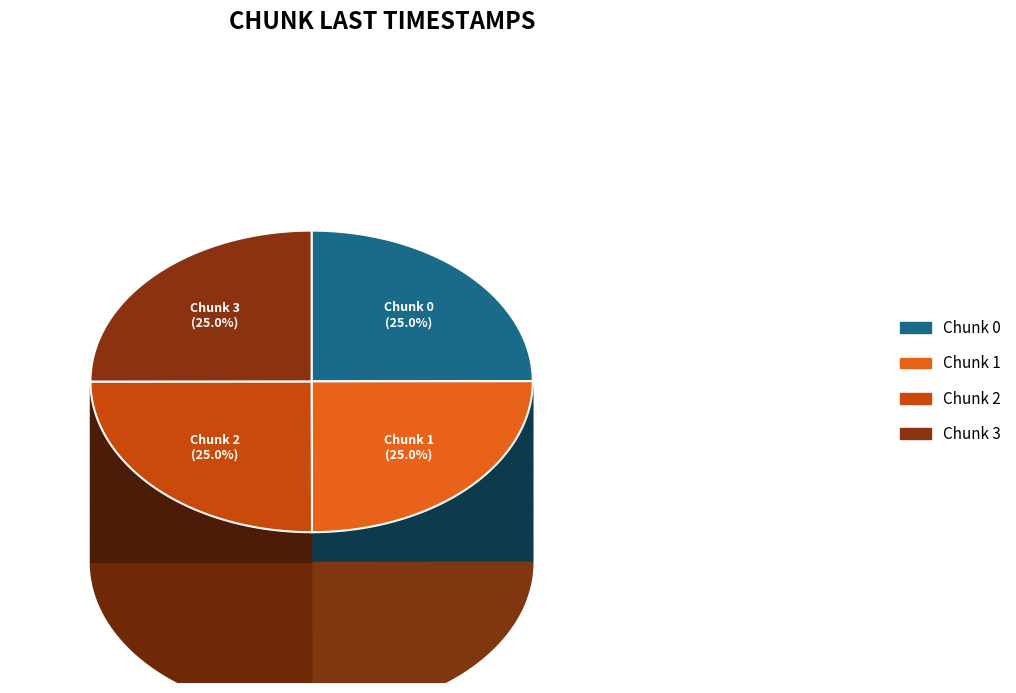

To the nearest percent, what percentage of the pie is 1?

25%